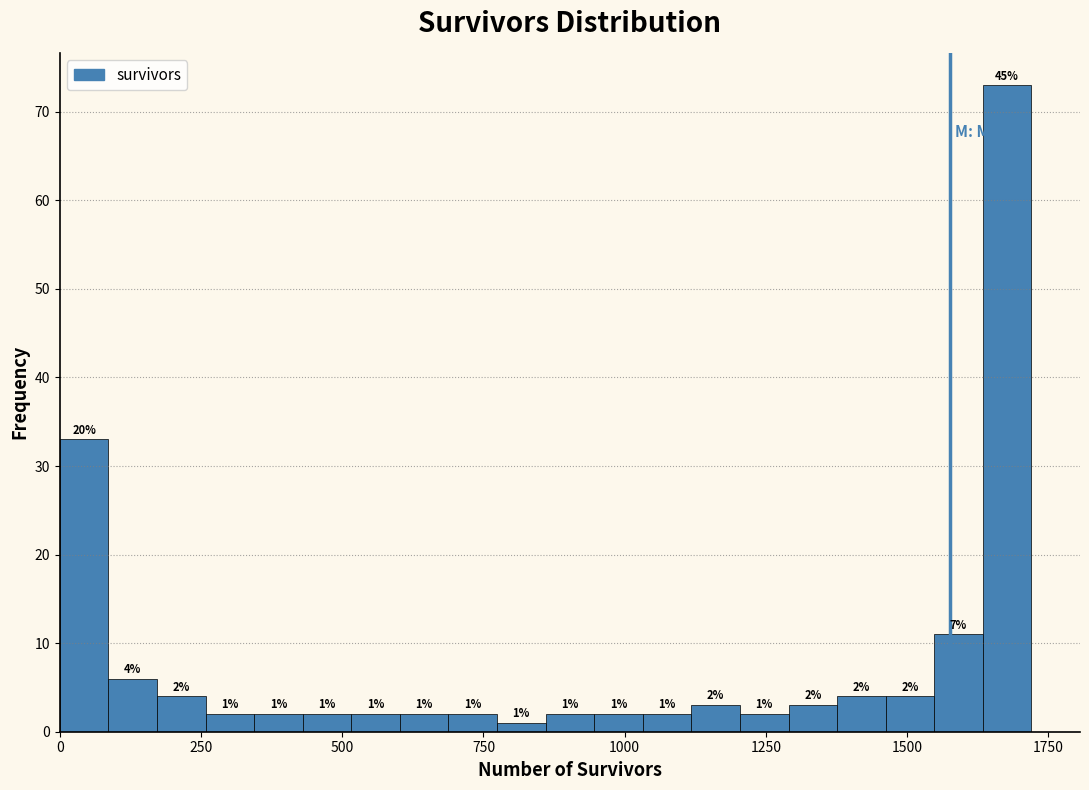

Around what value on the x-axis is the tallest bar? Give the approximate position of its centre, as read against the axis.

1700